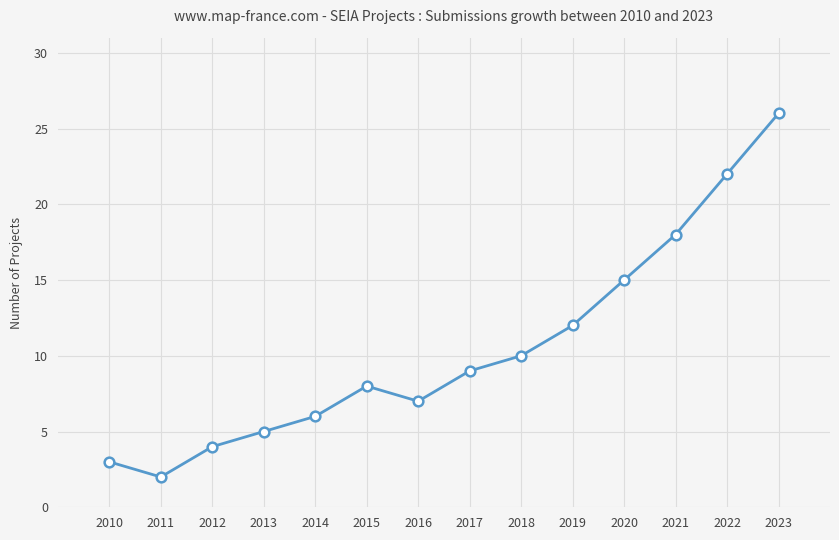

What is the minimum value shown in the chart?

2